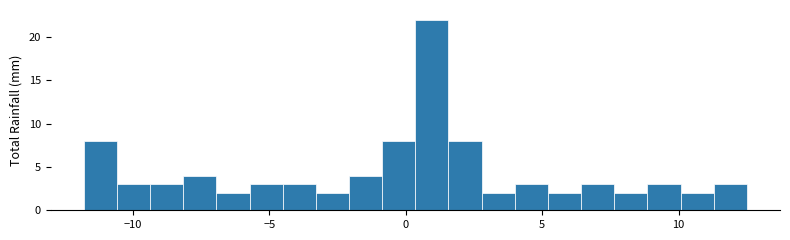

Read against the x-axis, roughly where is the centre of the tallest bar?

1.0